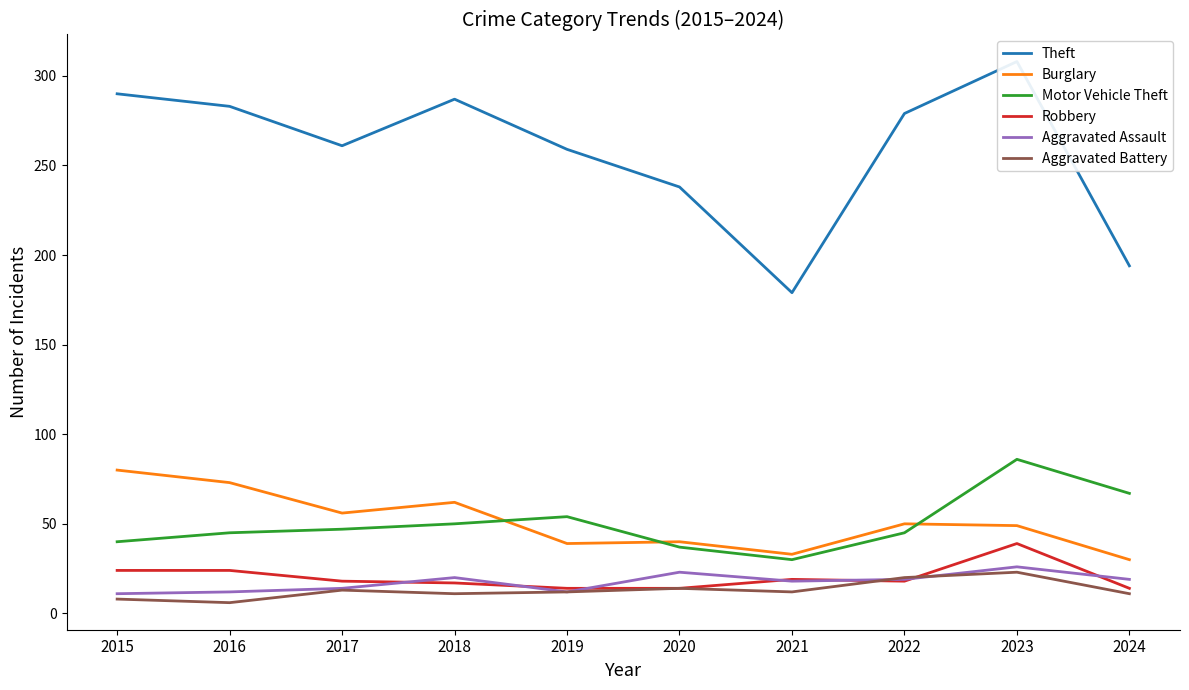

What is the spread (max minus min) of values at 2020?

224